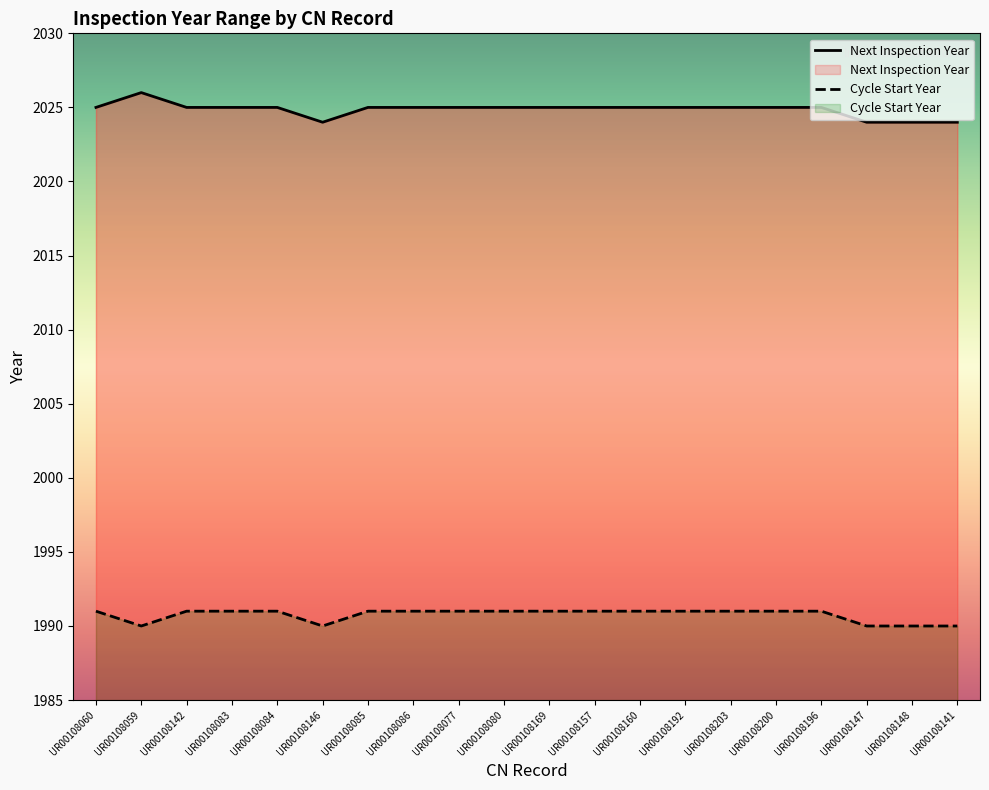

The Next Inspection Year series shows 2025 at UR00108200. True or false?

True